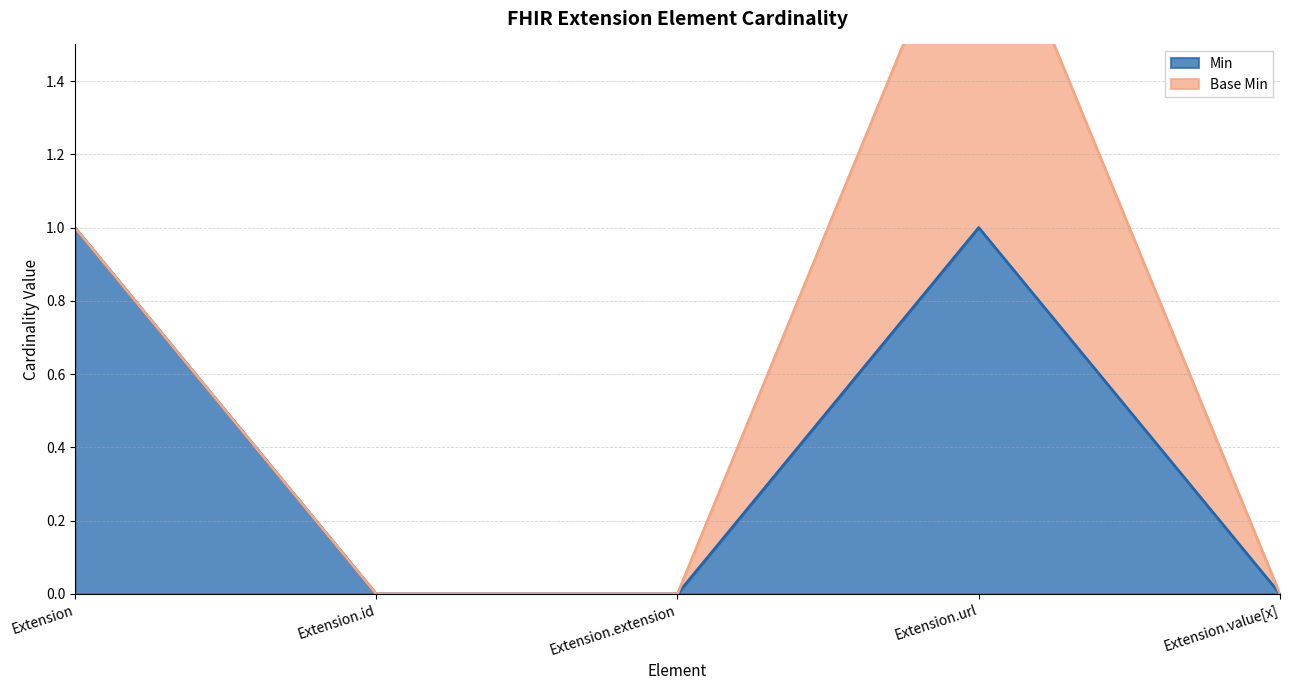

Reading left to right, list all the values displayed in this chart.

1	0	0	1	0